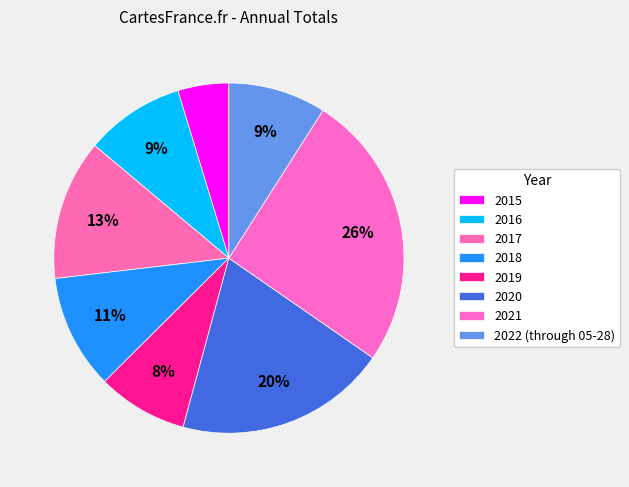

How many slices are in this pie chart?

8